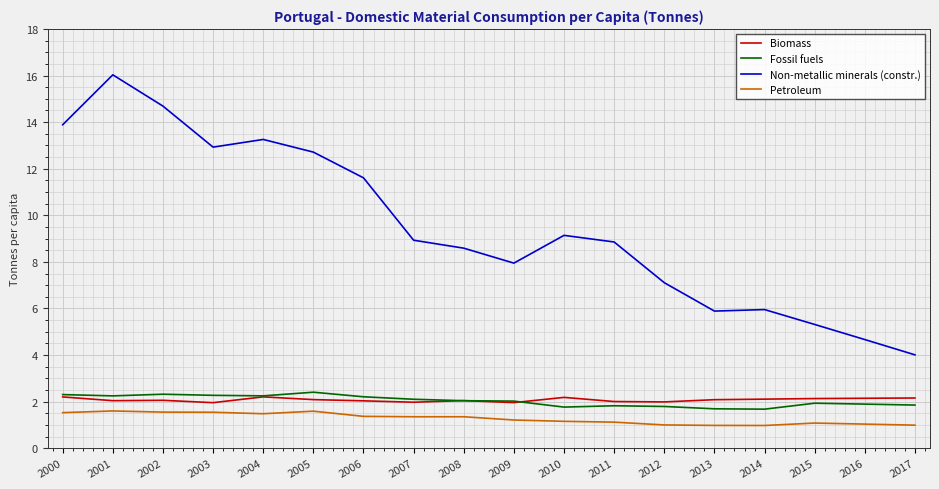

True or false: Fossil fuels and Petroleum cross at least once.

False